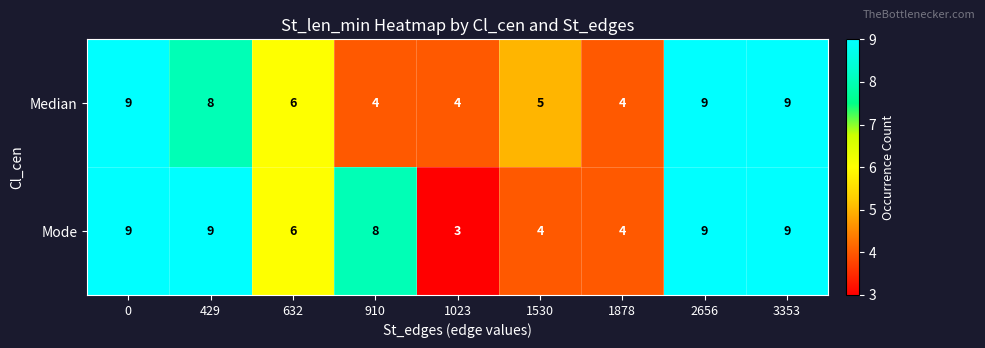

Count the Median values in the range 4 to 9.

9